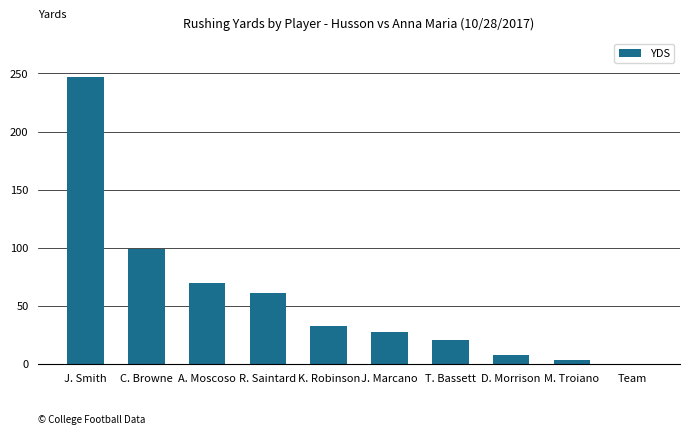

What is the sum of the values at J. Marcano and K. Robinson?

59